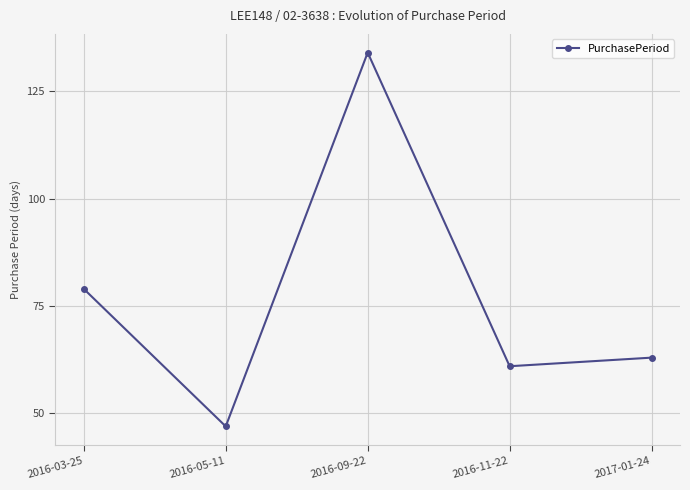

What is the value of the 3rd point from the left?

134